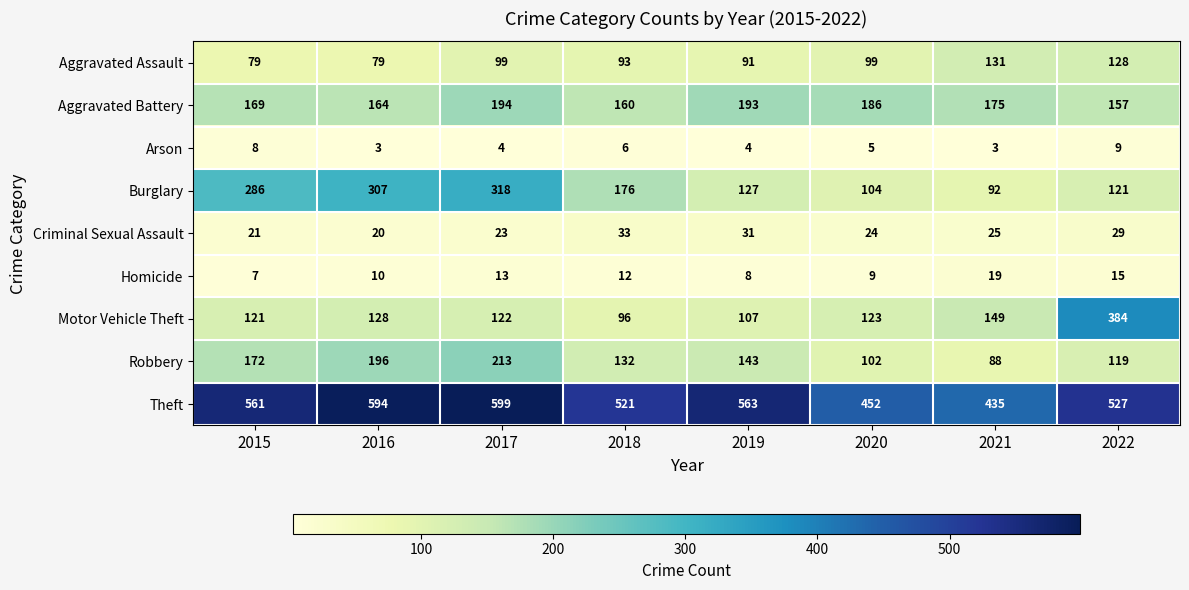

What is the lowest value of the Theft series?

435